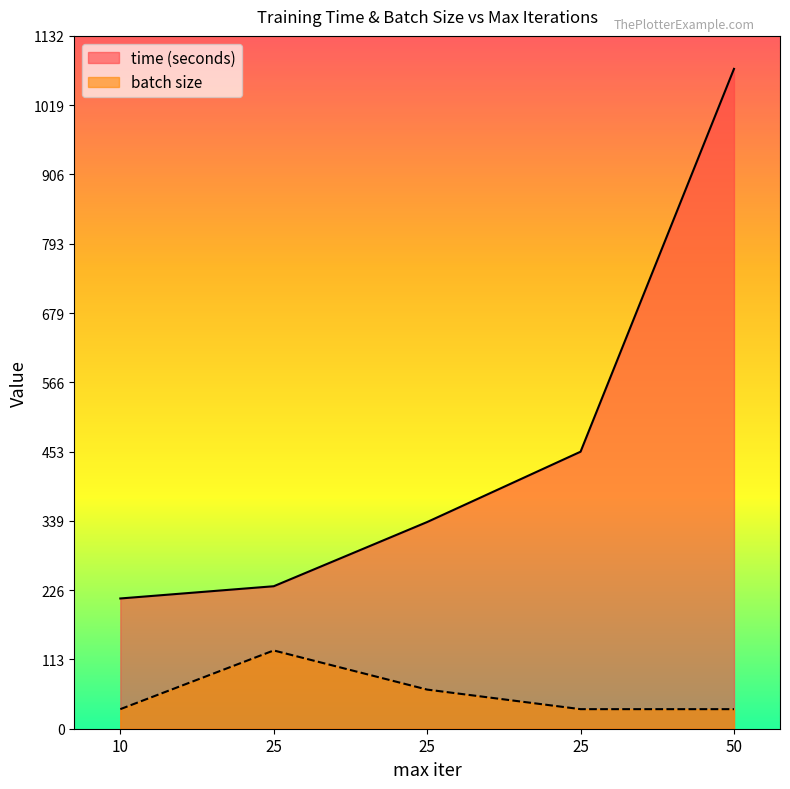

Is the value of time (seconds) at 25 greater than the value of batch size at 50?

Yes